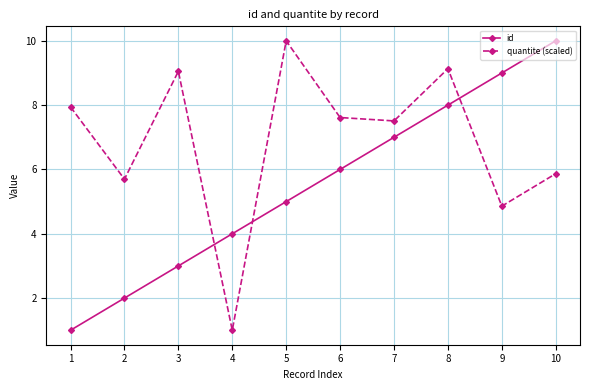

What is the greatest value displayed?

10.0